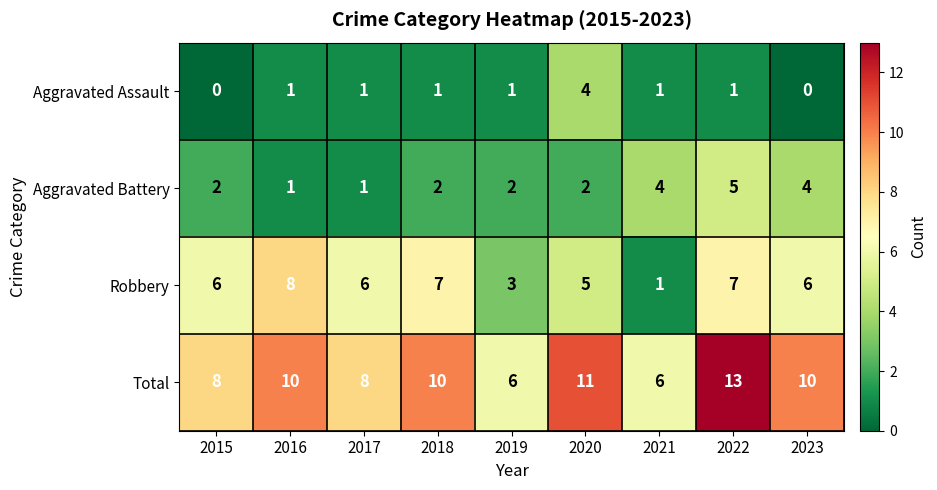

True or false: Total has a value of 2 at 2023.

False